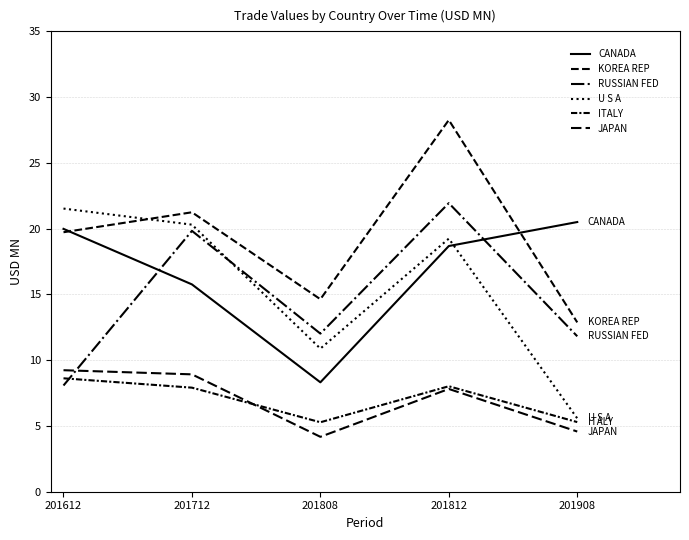

How many lines are shown in the chart?

6